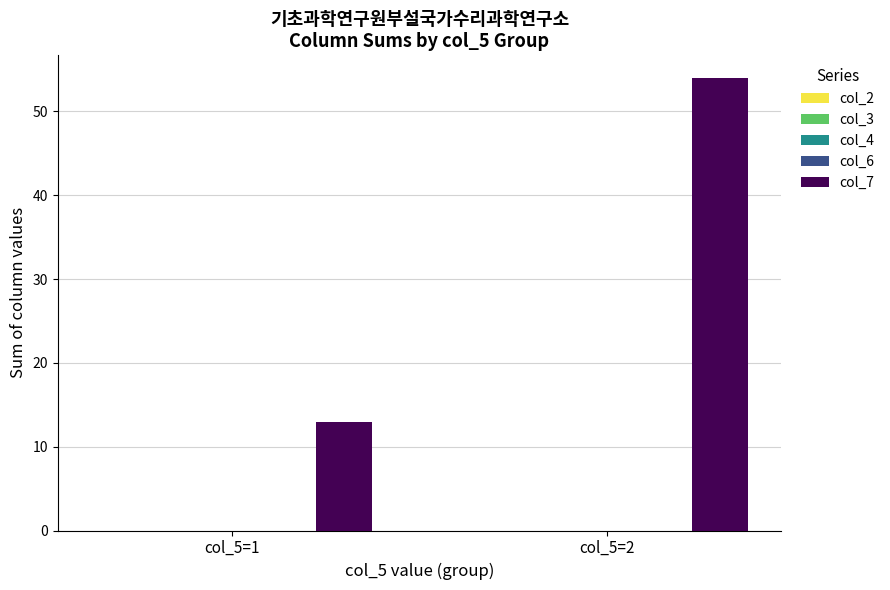

What is the average value?

34